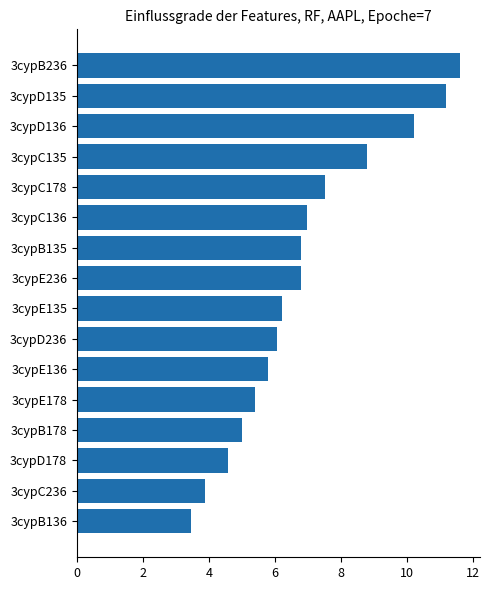

What is the change in value from 3cypD236 to 3cypC135?

+2.8